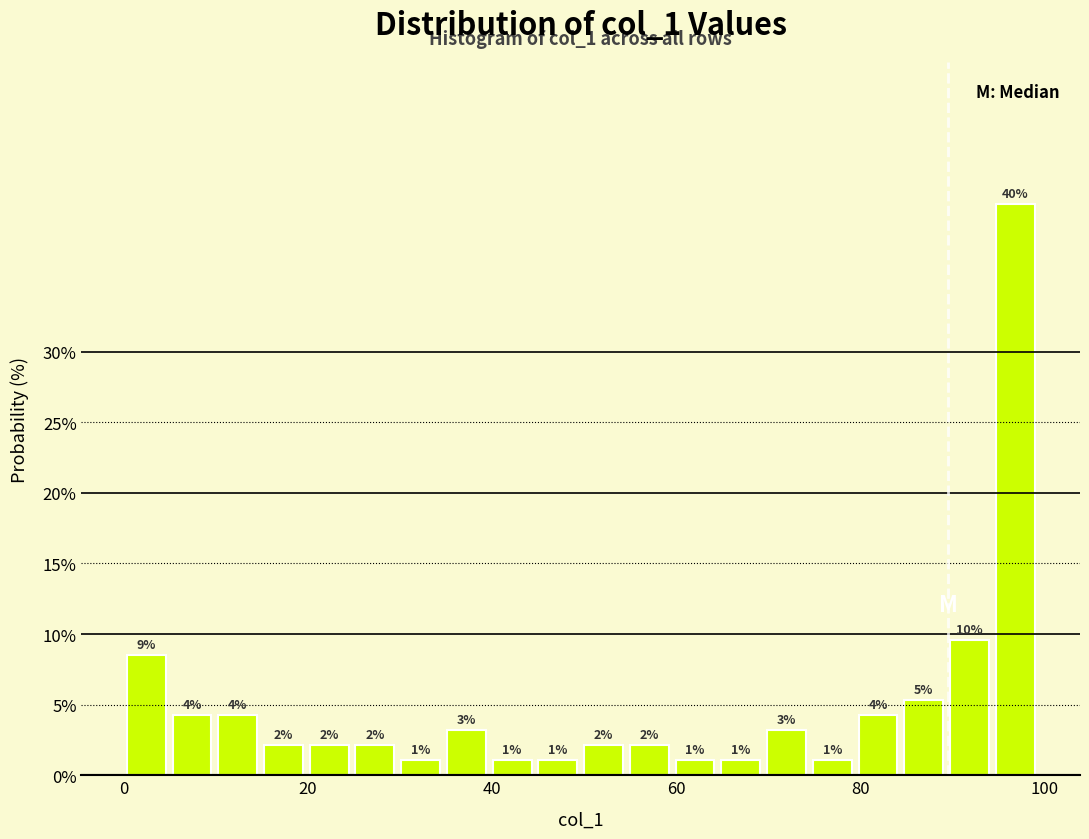

Read against the x-axis, roughly where is the centre of the tallest bar?

96